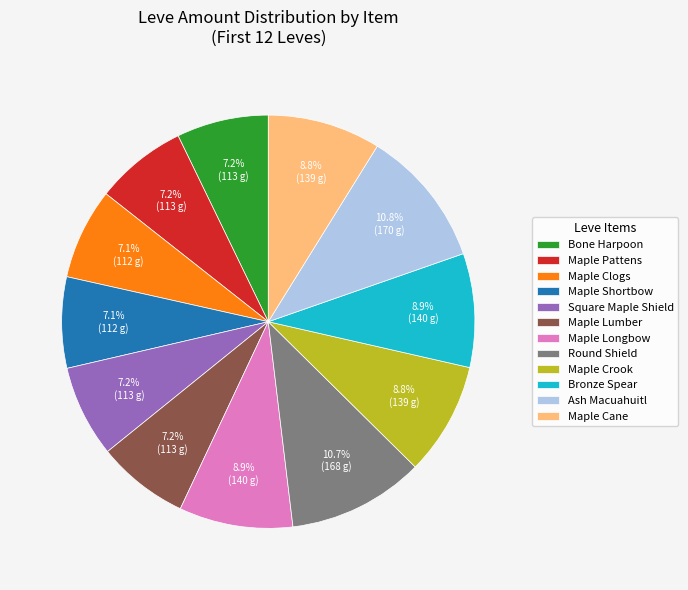

Do Bronze Spear and Bone Harpoon together represent more than half of the pie?

No